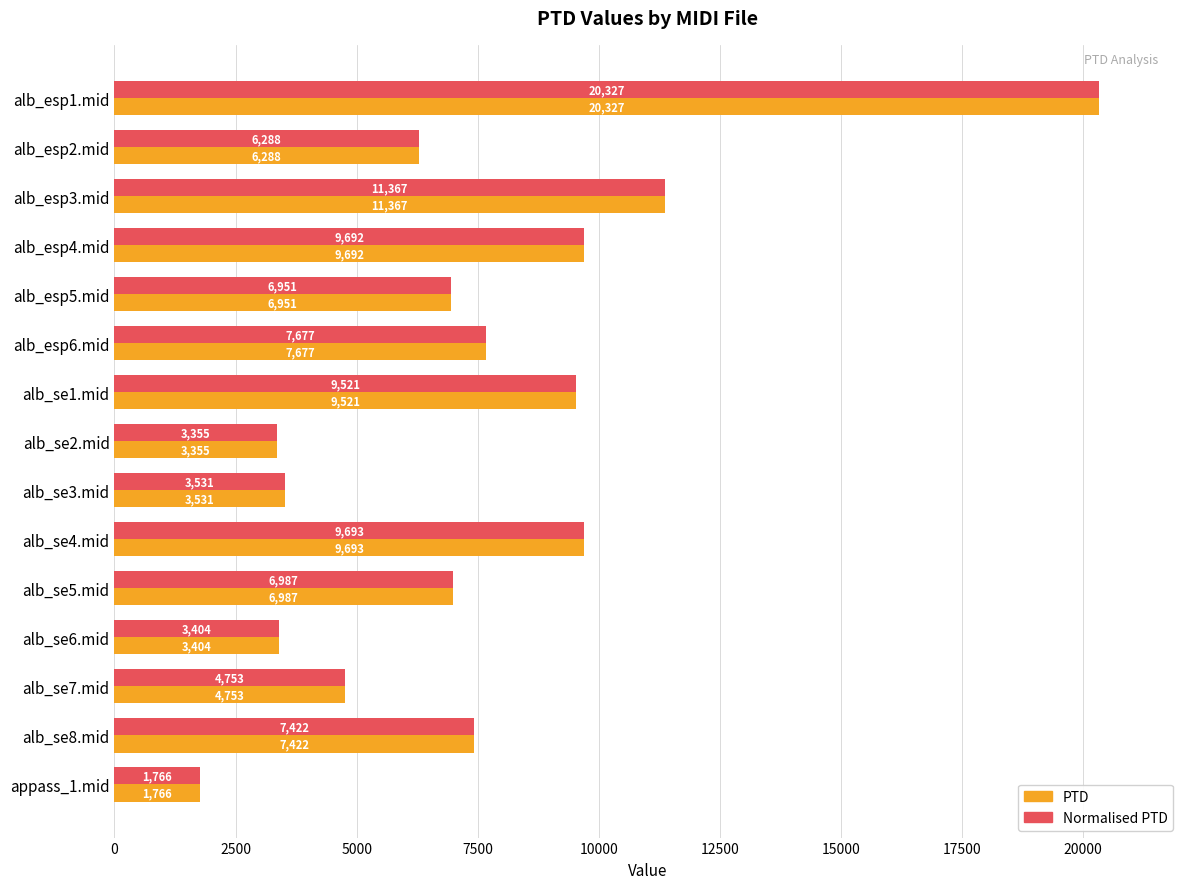

Read the PTD value at alb_se1.mid.

9520.8